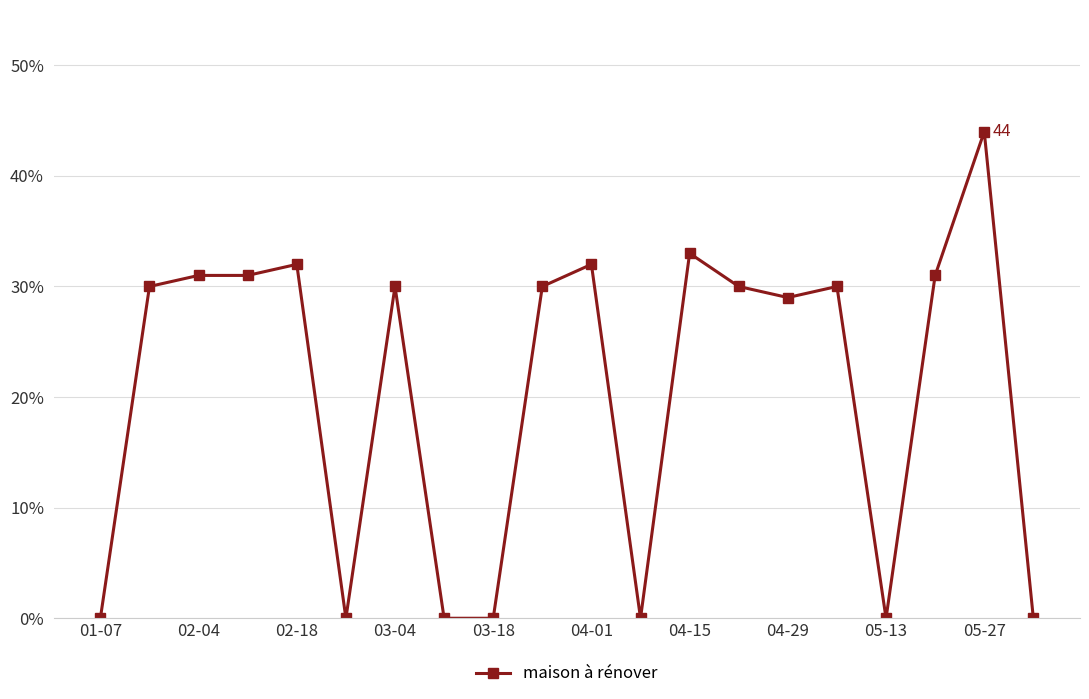

Count the number of categories in the chart.

20